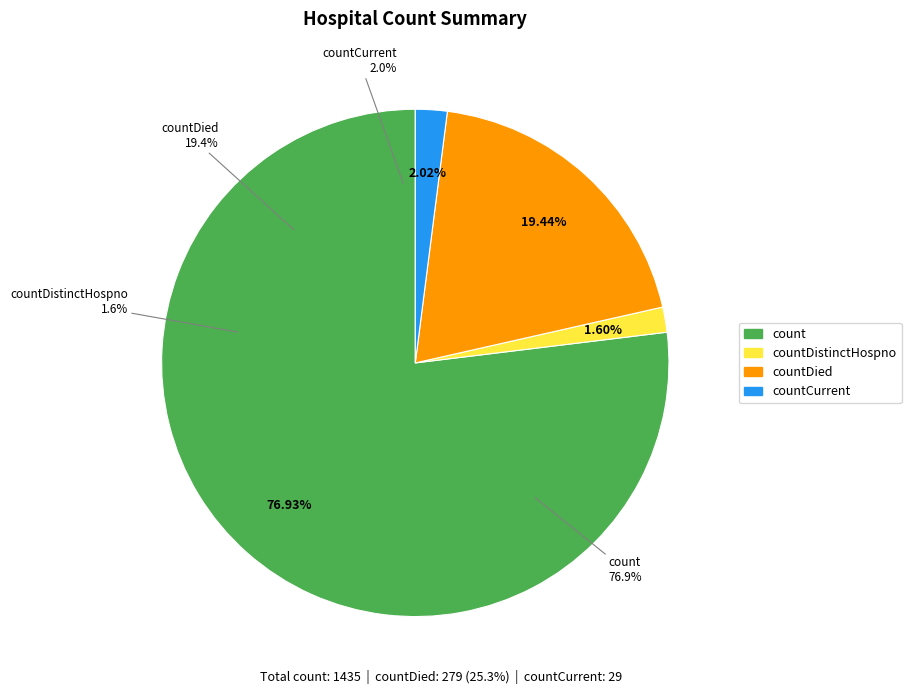

True or false: count accounts for 86% of the total.

False